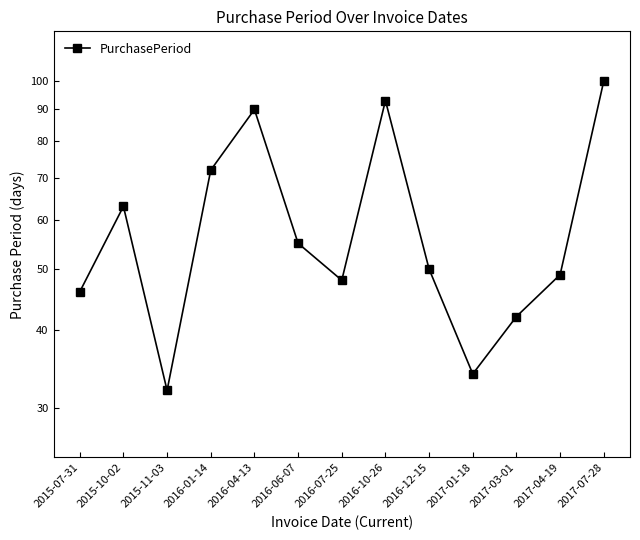

Does the chart have visible grid lines?

No